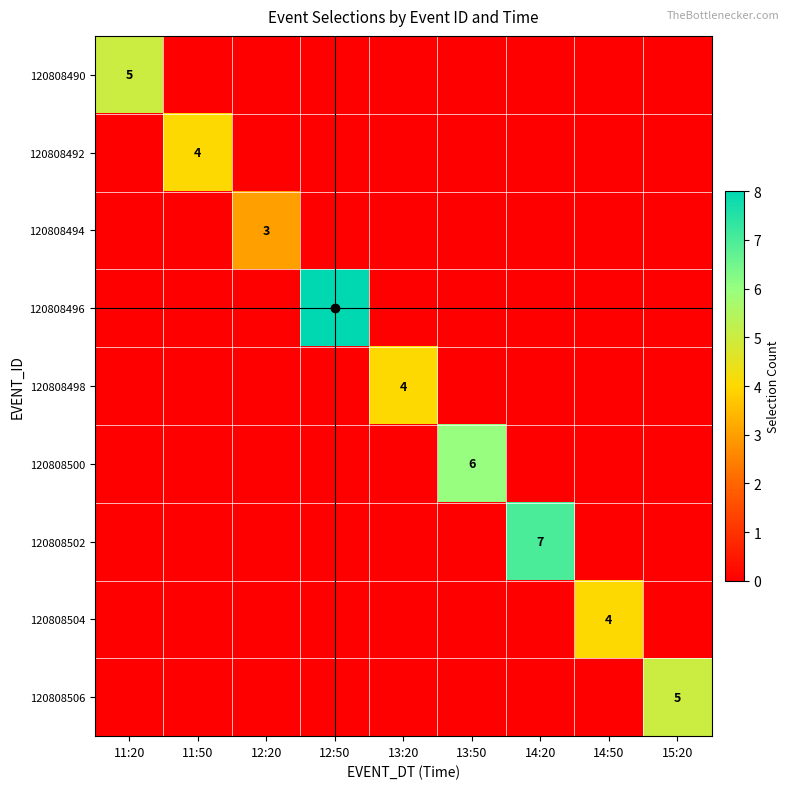

List the labels in order of 120808498 value, smallest first.

11:20, 11:50, 12:20, 12:50, 13:50, 14:20, 14:50, 15:20, 13:20